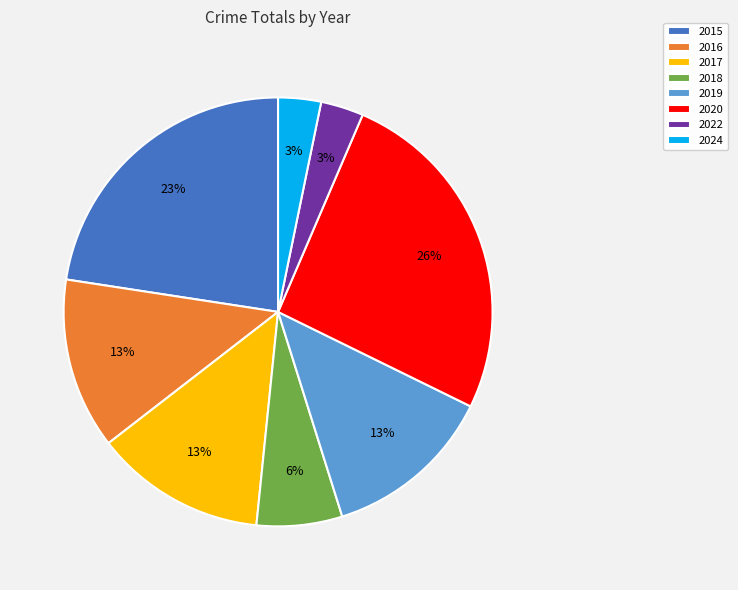

What is the ratio of the value at 2018 to the value at 2019?

0.5